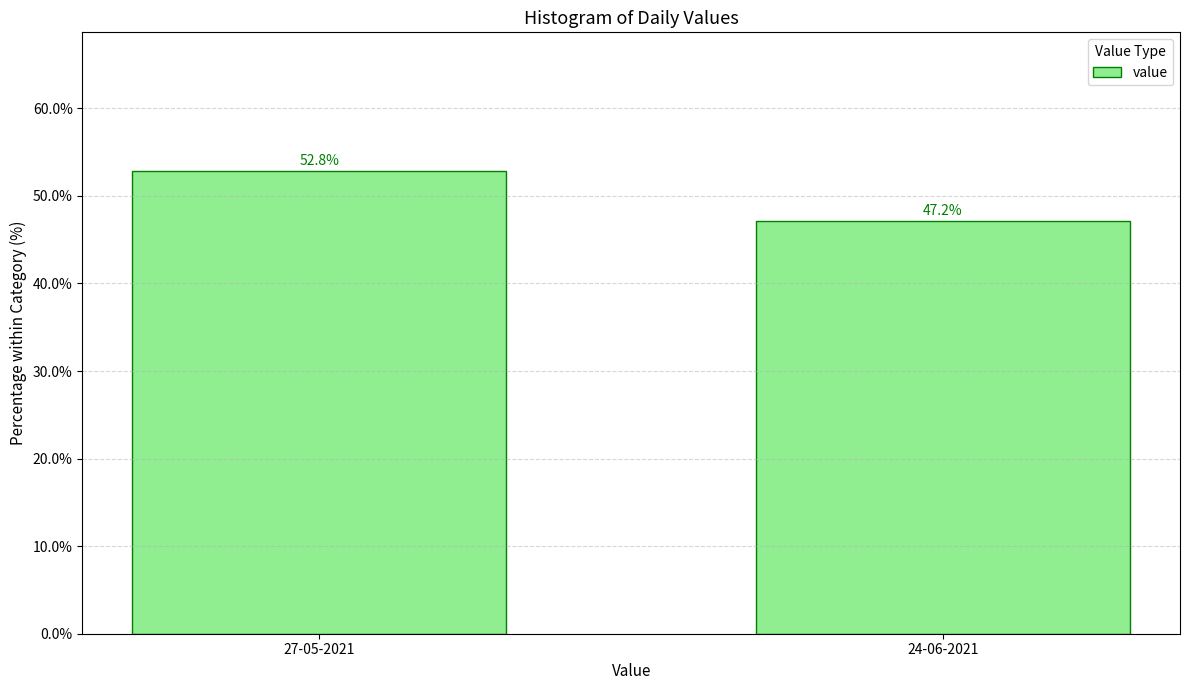

Reading right to left, what are all the values shown in this chart?

24-06-2021=47.2	27-05-2021=52.8